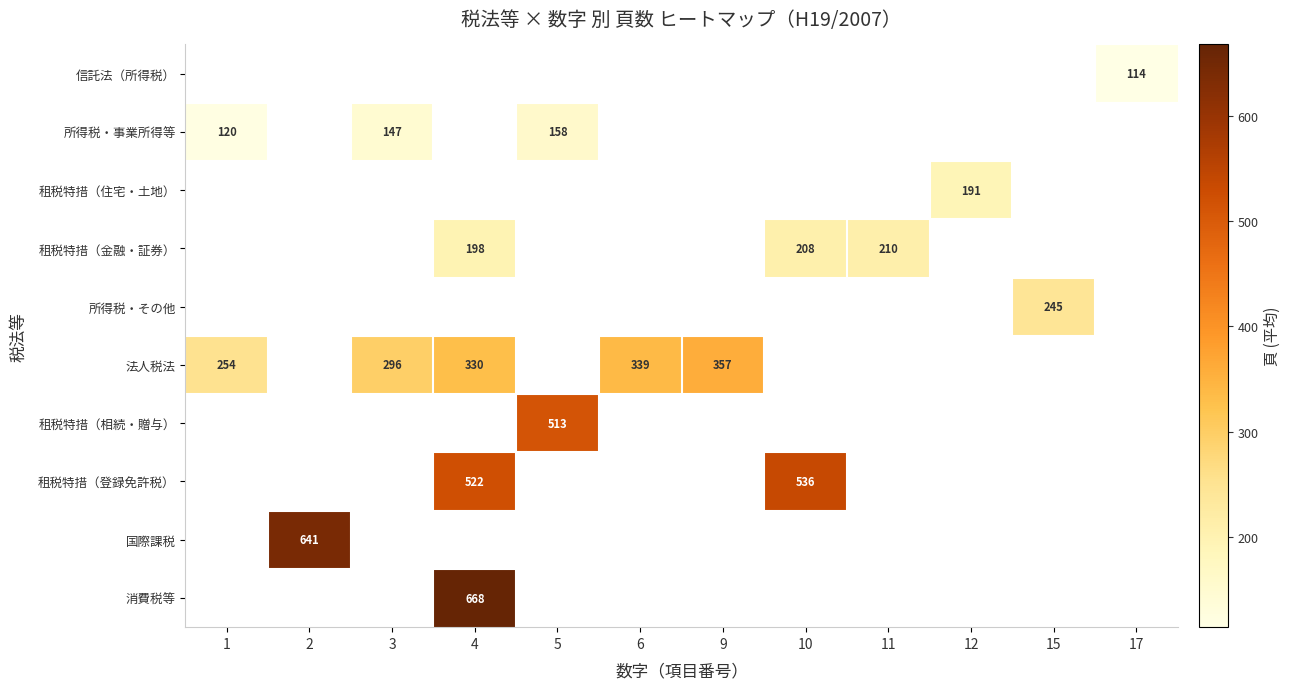

Which series has the widest spread of values?

row_5